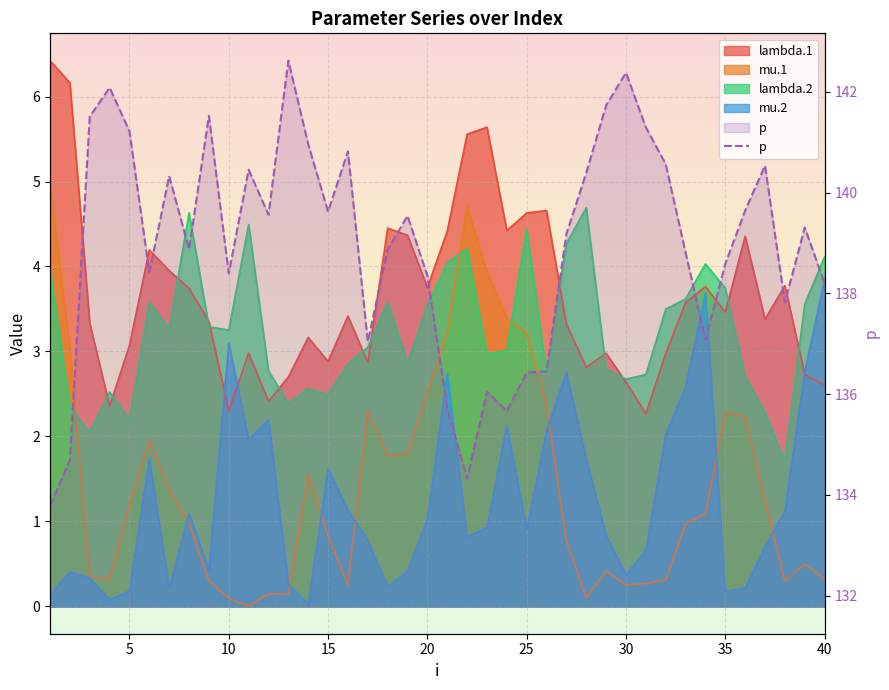

True or false: the data shows 228.3 at 10.

False